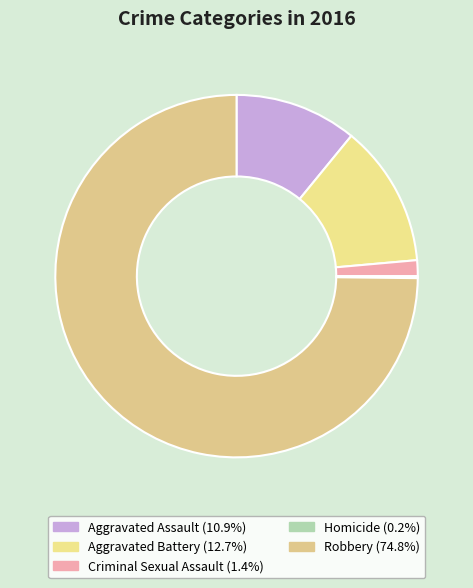

How much of the chart is everything except Criminal Sexual Assault?

98.6%